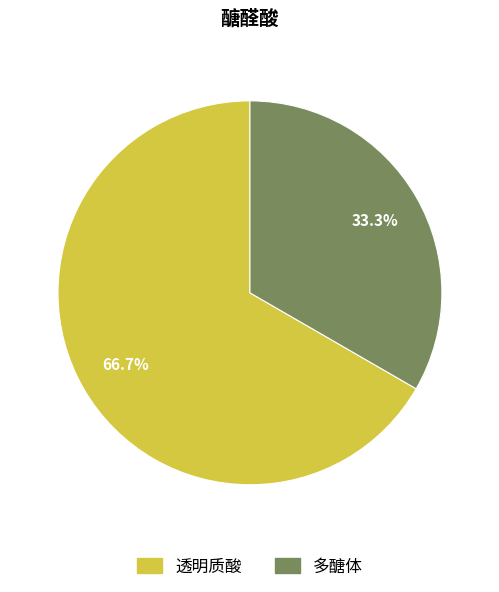

Is 透明质酸 the majority of the pie?

Yes